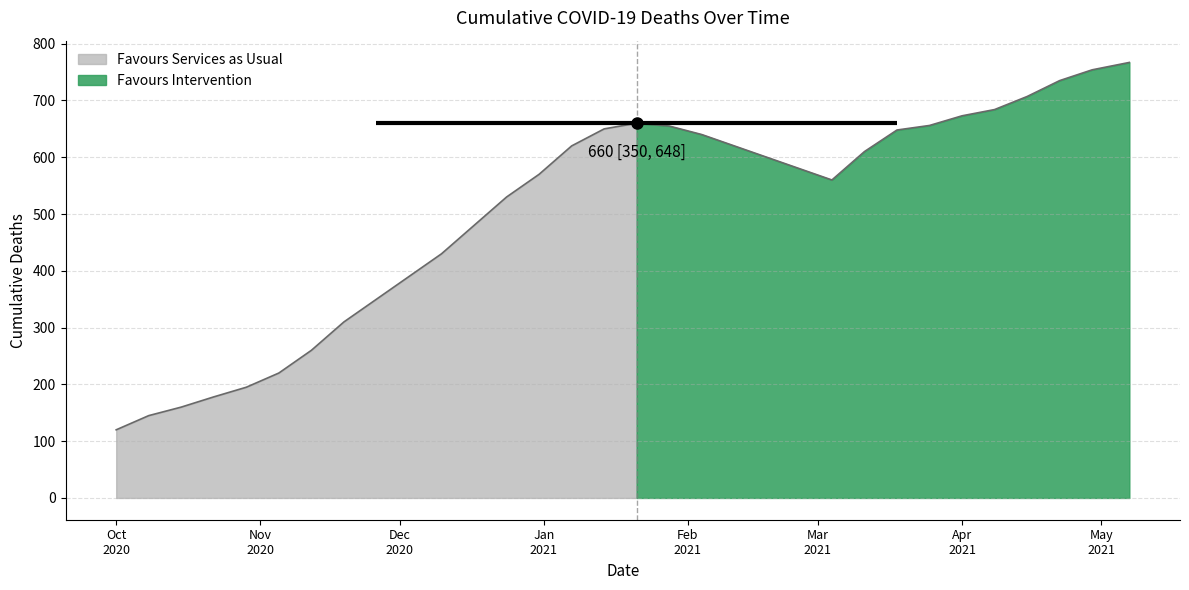

What is the difference between the second highest and minimum values?

634